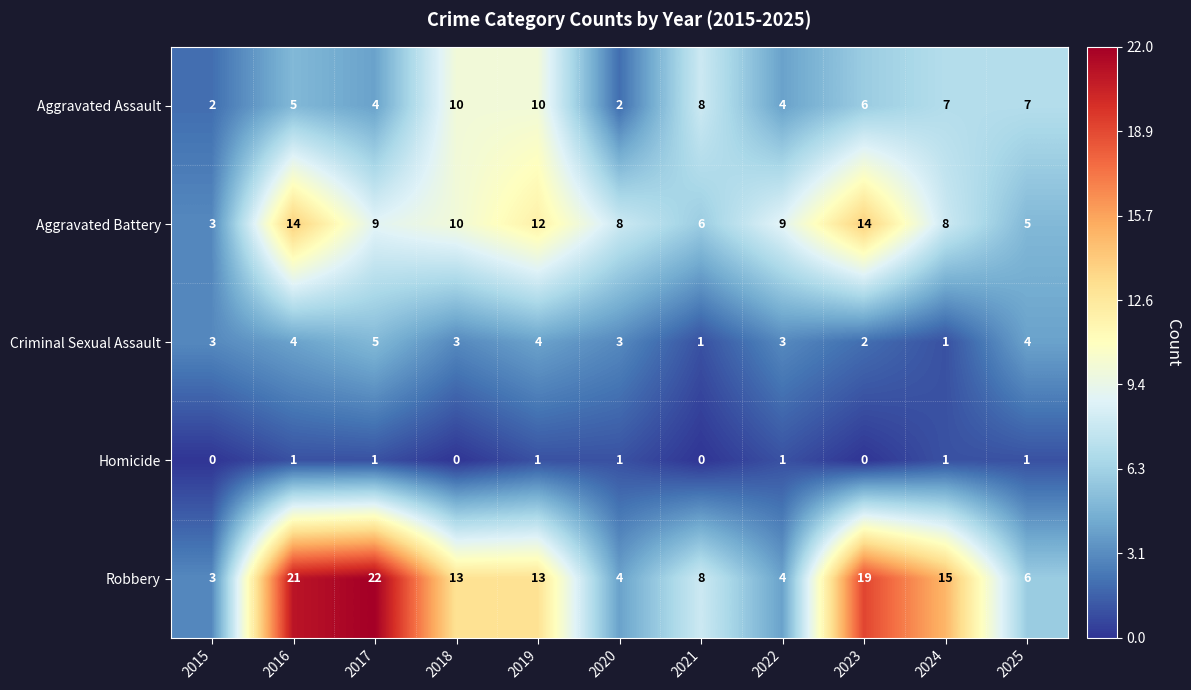

Between 2021 and 2024, which series saw the biggest shift?

Robbery